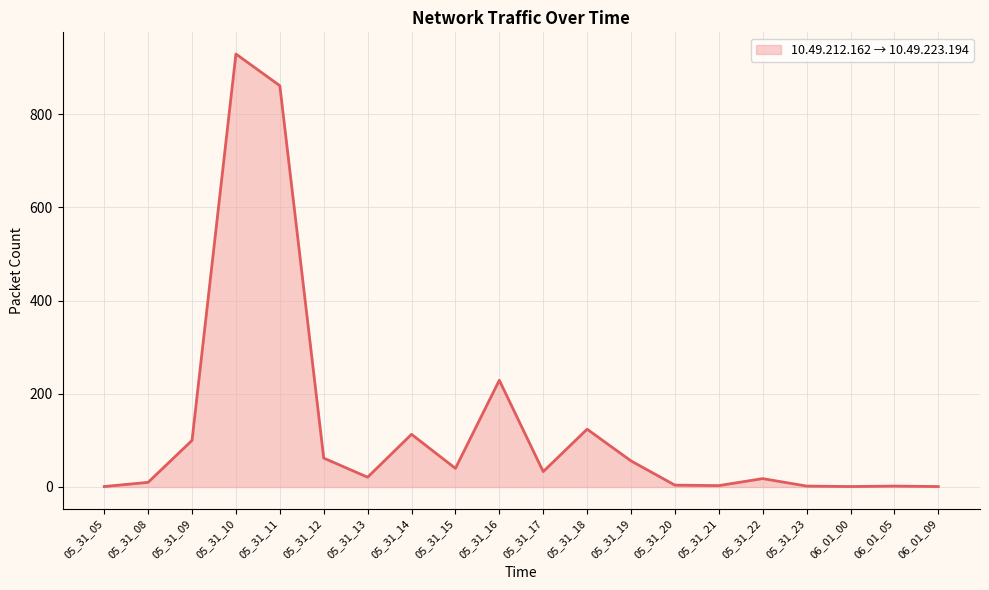

What is the change in value from 05_31_11 to 05_31_12?

-799